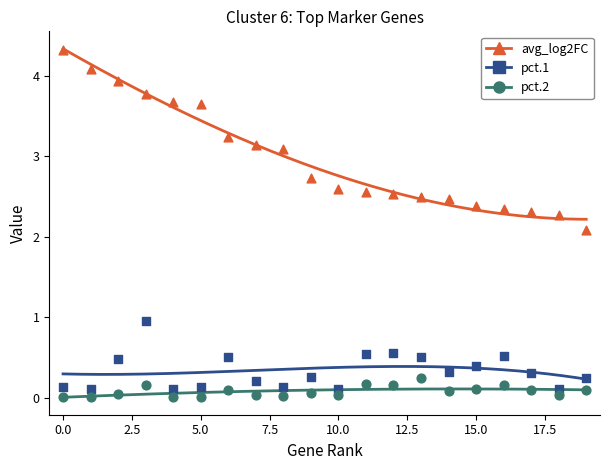

Which series reaches the maximum Y coordinate?

avg_log2FC